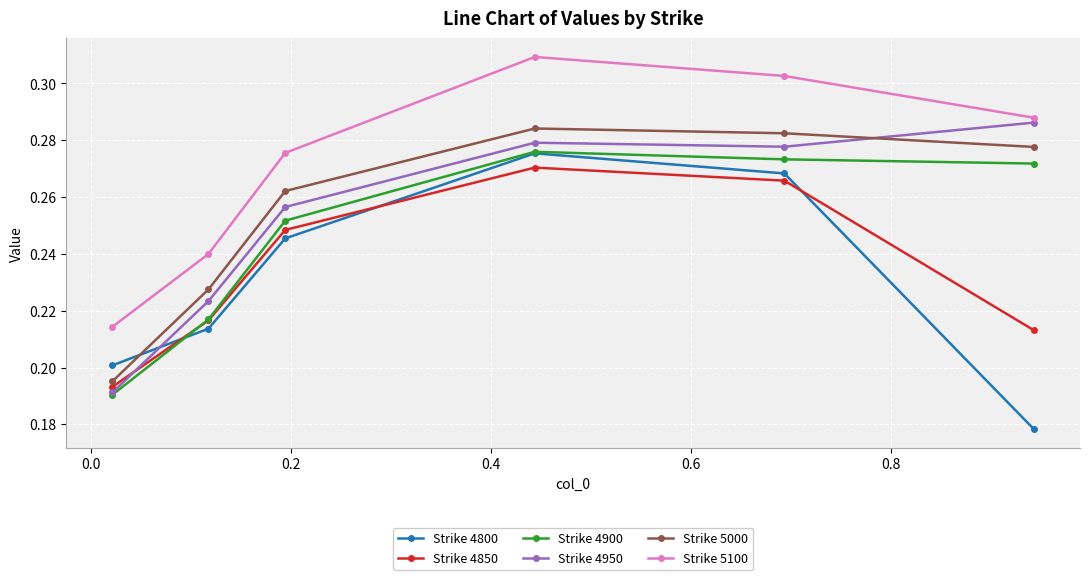

True or false: Strike 4850 has more than 0 points higher than both neighbors.

True